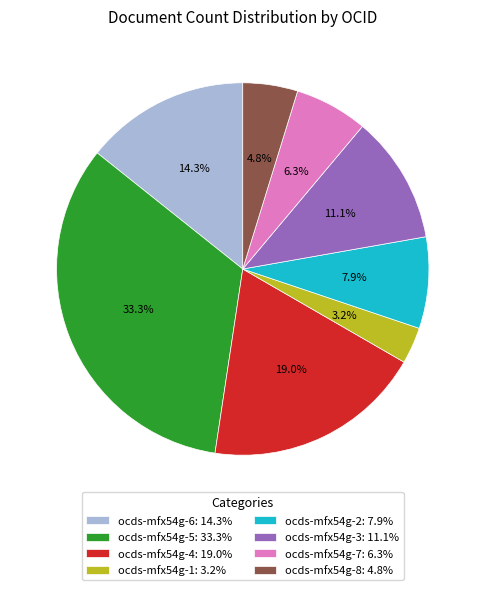

Which has a higher value, ocds-mfx54g-7 or ocds-mfx54g-1?

ocds-mfx54g-7